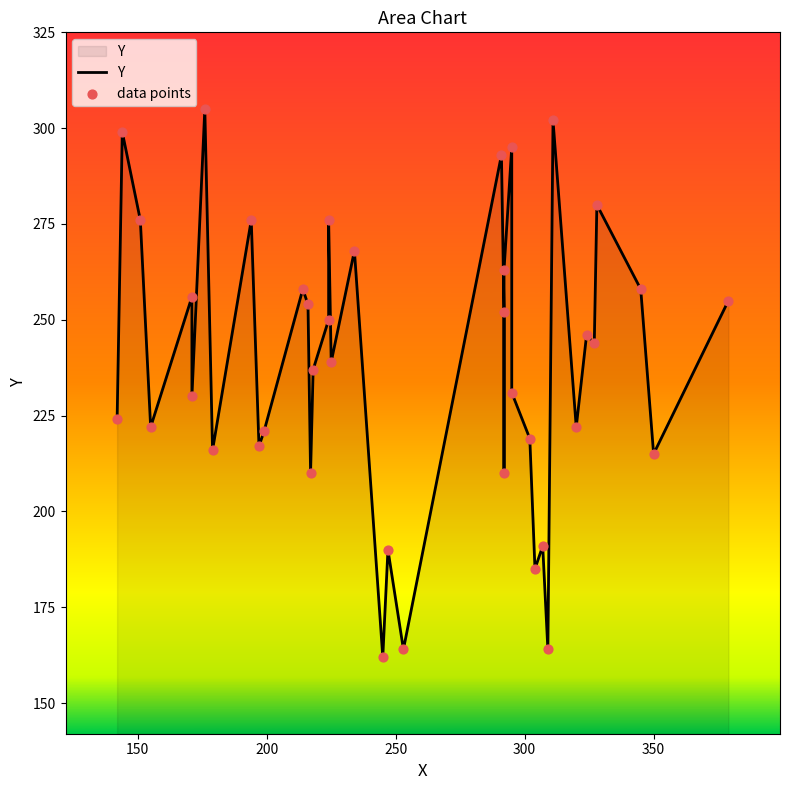

Which series has the largest total across all categories?

Y